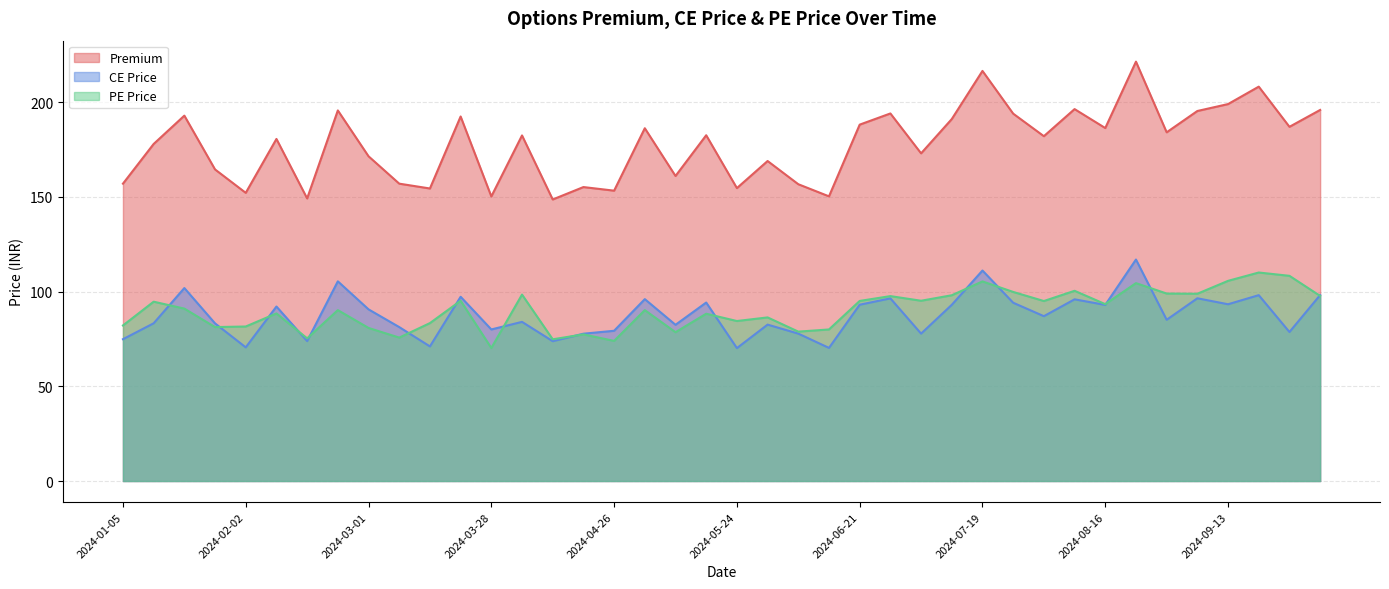

True or false: Premium has a value of 149.2 at 2024-02-16.

True